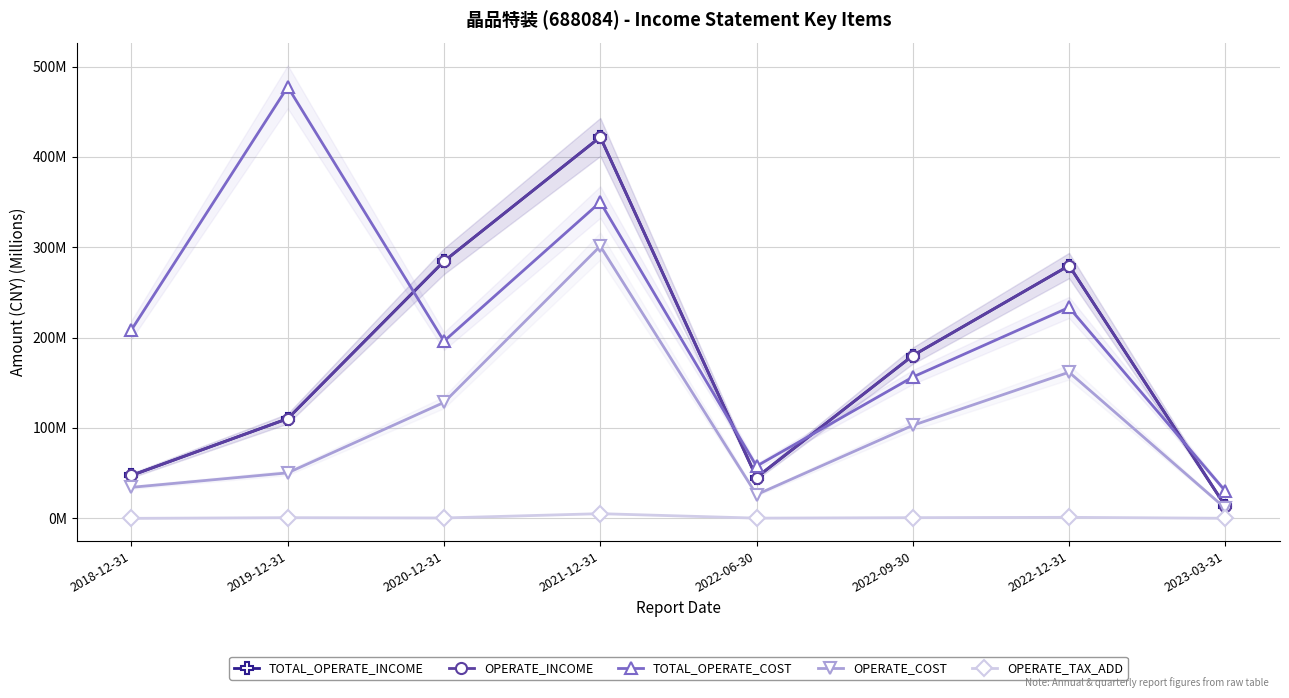

Reading left to right, list all the values displayed in this chart.

TOTAL_OPERATE_INCOME: 2018-12-31=47.5	2019-12-31=110.4	2020-12-31=284.5	2021-12-31=422.0	2022-06-30=45.2	2022-09-30=180.1	2022-12-31=279.8	2023-03-31=13.6
OPERATE_INCOME: 2018-12-31=47.5	2019-12-31=110.4	2020-12-31=284.5	2021-12-31=422.0	2022-06-30=45.2	2022-09-30=180.1	2022-12-31=279.8	2023-03-31=13.6
TOTAL_OPERATE_COST: 2018-12-31=208.7	2019-12-31=477.6	2020-12-31=196.1	2021-12-31=350.0	2022-06-30=57.8	2022-09-30=156.4	2022-12-31=233.4	2023-03-31=30.3
OPERATE_COST: 2018-12-31=34.3	2019-12-31=50.4	2020-12-31=128.3	2021-12-31=301.3	2022-06-30=26.2	2022-09-30=102.9	2022-12-31=161.7	2023-03-31=11.2
OPERATE_TAX_ADD: 2018-12-31=0.0	2019-12-31=0.8	2020-12-31=0.4	2021-12-31=5.2	2022-06-30=0.2	2022-09-30=0.8	2022-12-31=1.1	2023-03-31=0.1